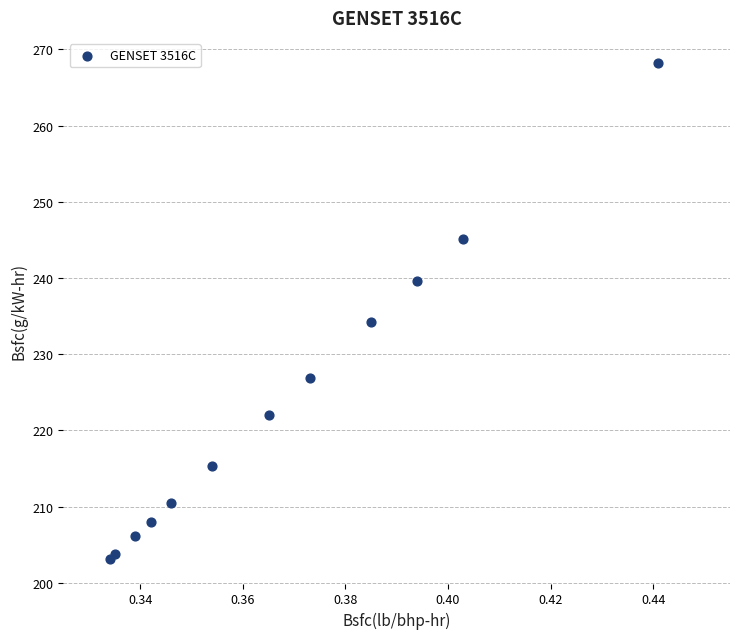

What Y value in the scatter plot is closest to 235?

234.2